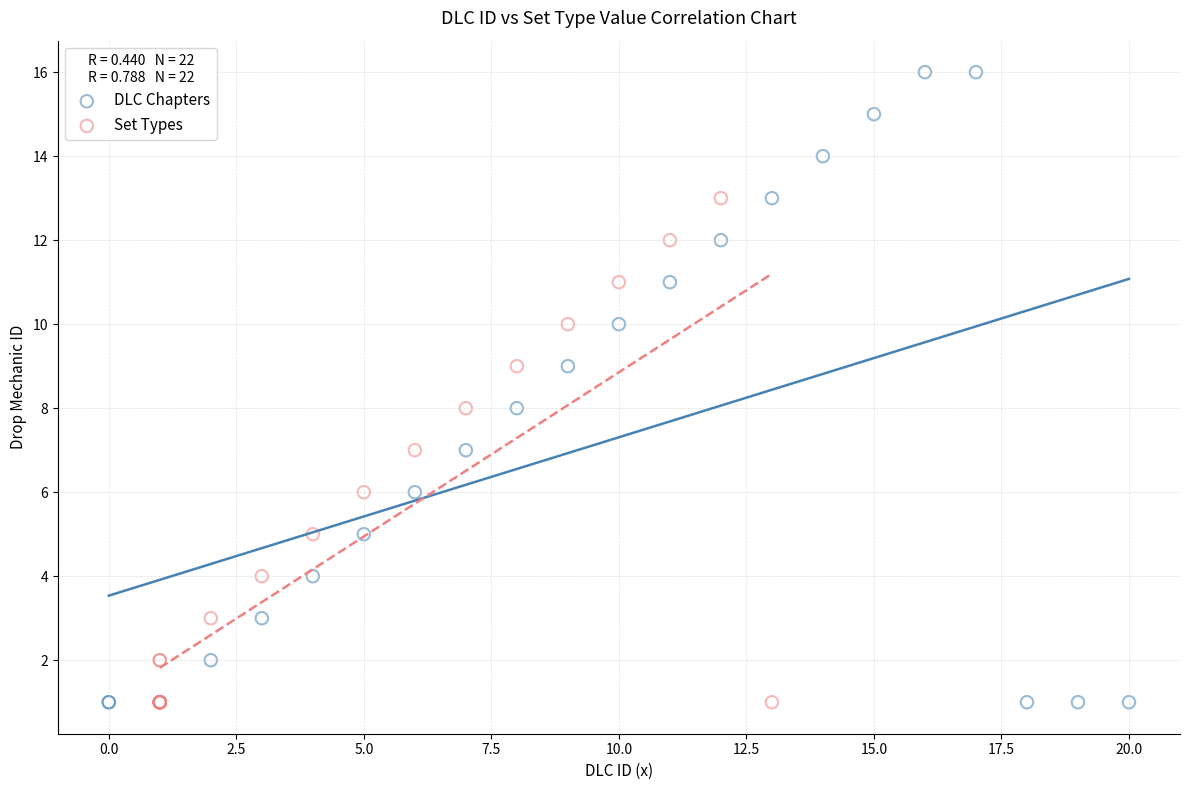

Which series has the widest spread of Y values?

DLC Chapters